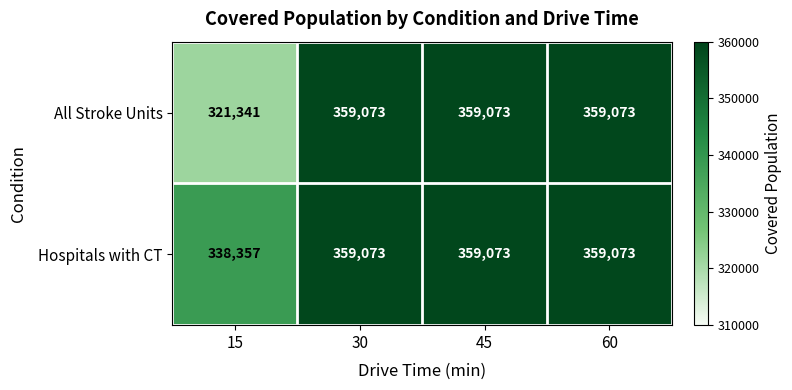

What value does the All Stroke Units series have at 60, to the nearest 50?

359050